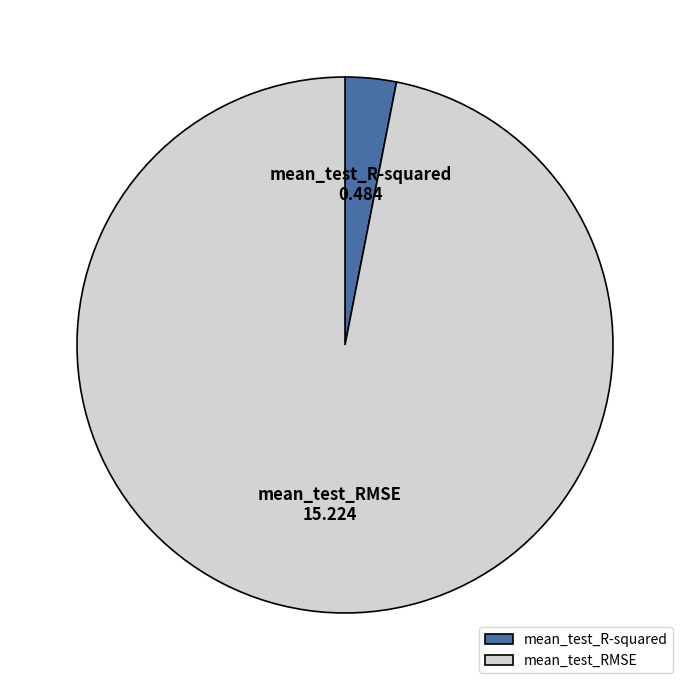

Is there a majority slice in this chart?

Yes